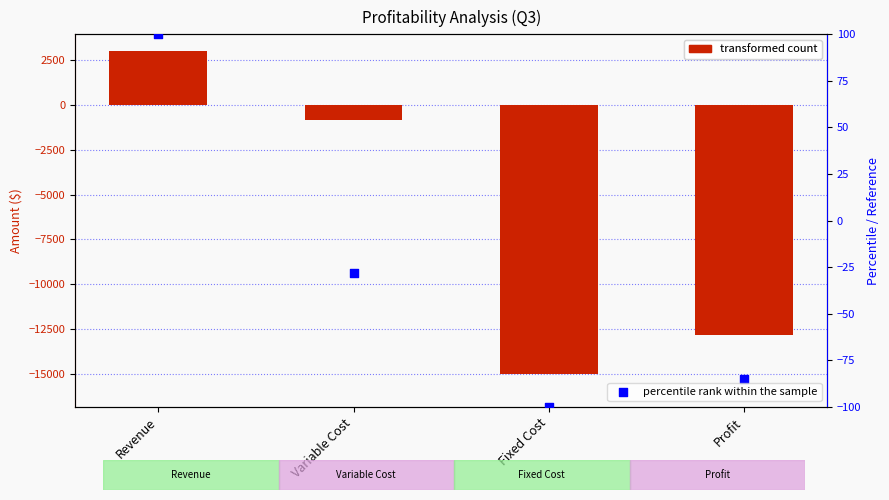

Which series reaches the maximum Y coordinate?

Value ($)